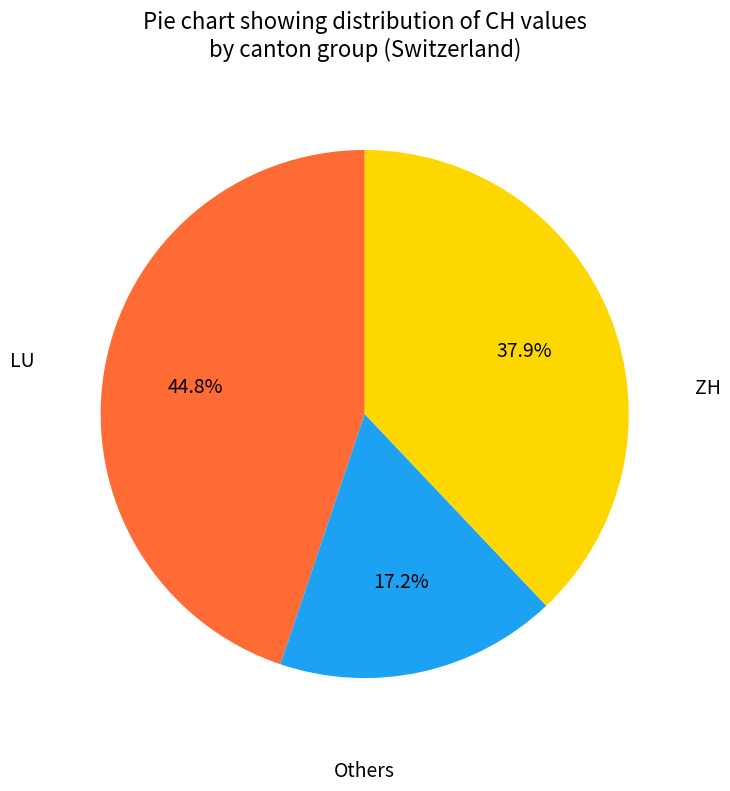

How many slices are in this pie chart?

3